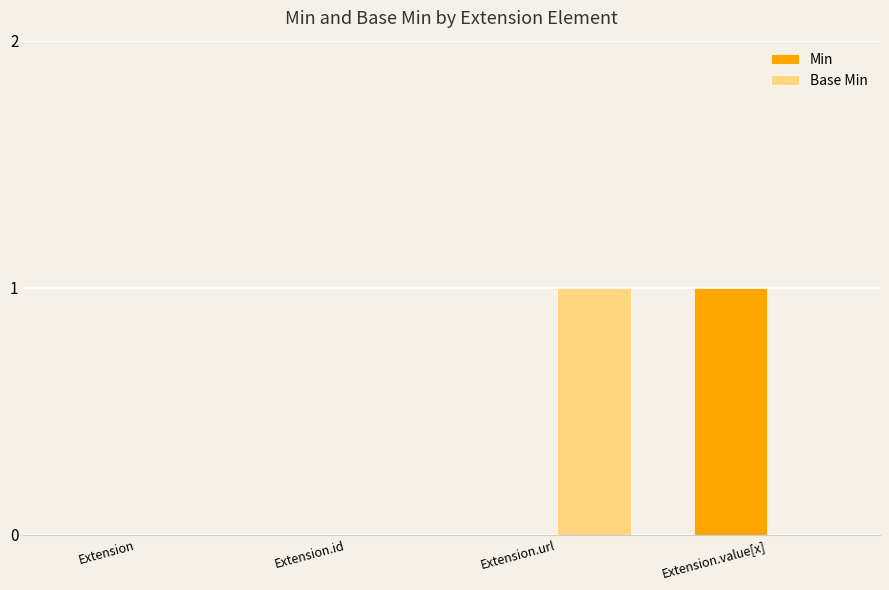

Reading left to right, extract all data points from this chart.

Min: Extension=0	Extension.id=0	Extension.url=0	Extension.value[x]=1
Base Min: Extension=0	Extension.id=0	Extension.url=1	Extension.value[x]=0